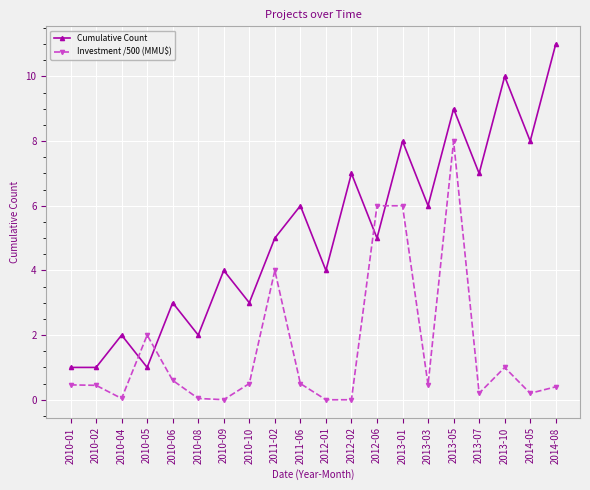

After their last crossing, which series has the higher values: Investment /500 (MMU$) or Cumulative Count?

Cumulative Count